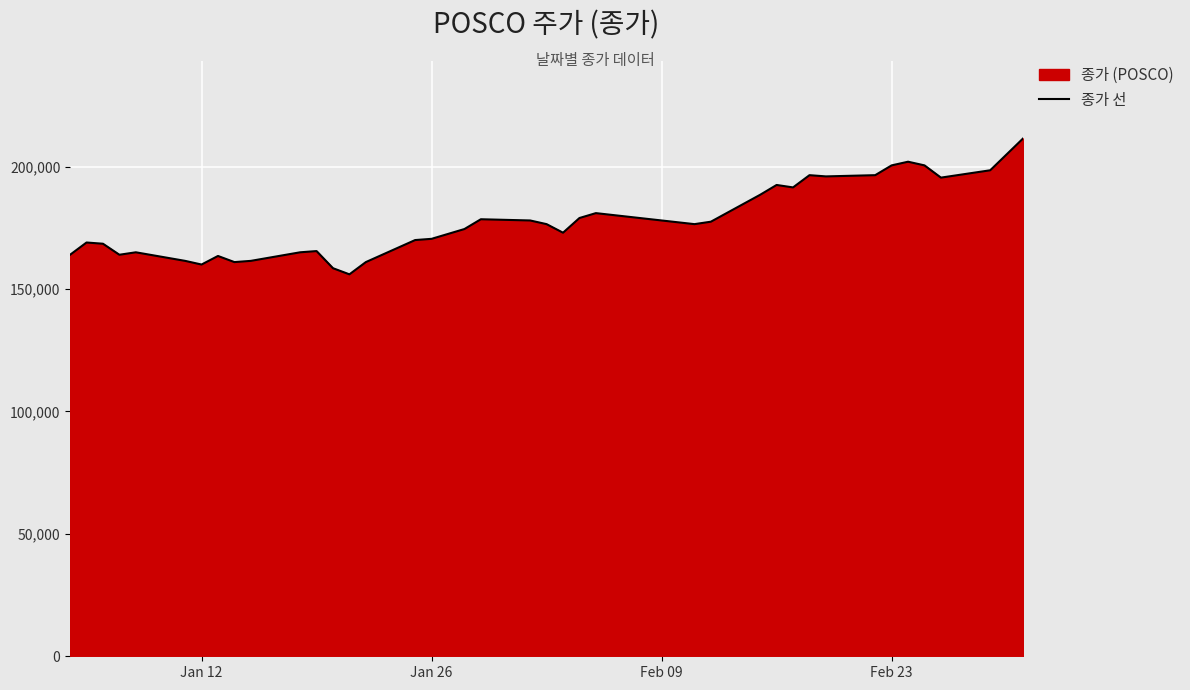

What is the difference between the maximum and minimum values?

55500